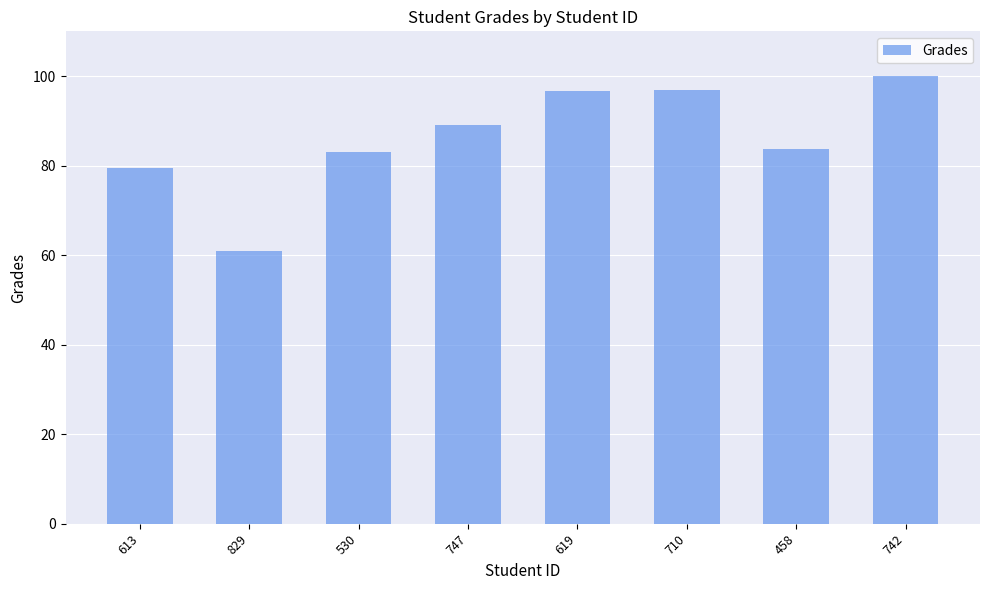

What is the sum of all values?

689.6